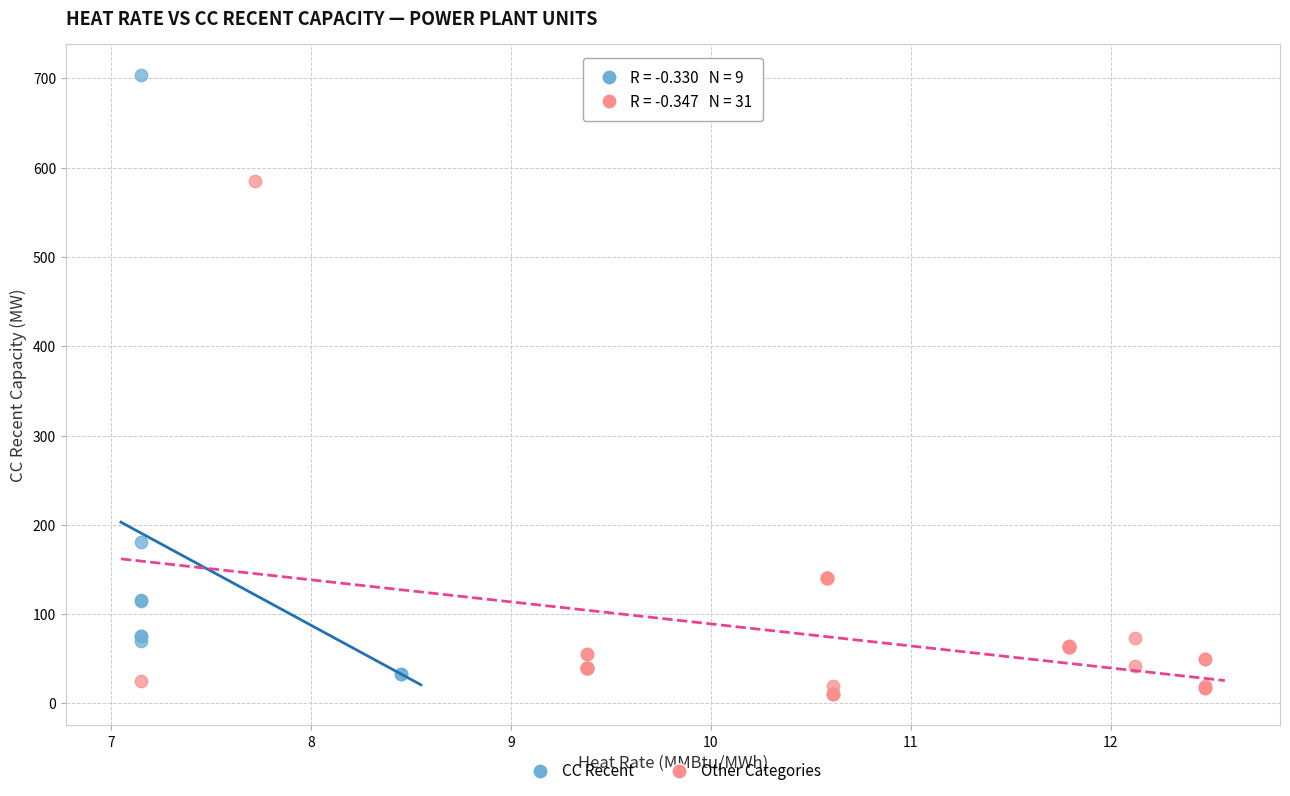

Which series contains the highest Y value?

CC Recent